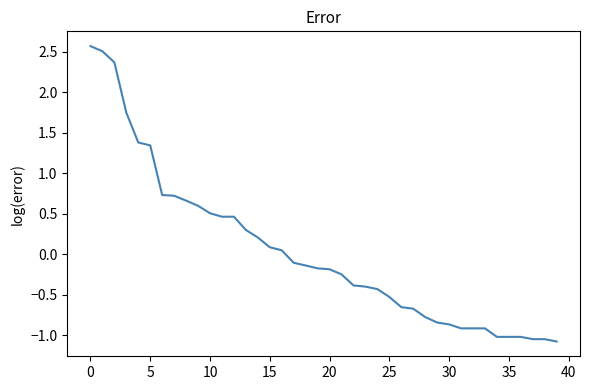

What is the greatest value displayed?

2.6